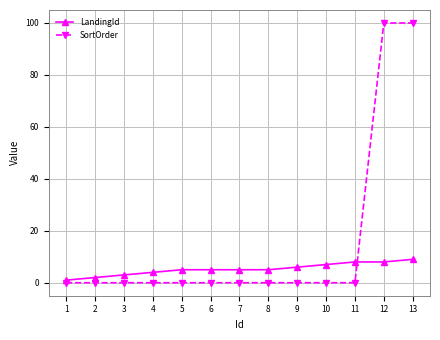

At which label does LandingId reach its minimum?

1